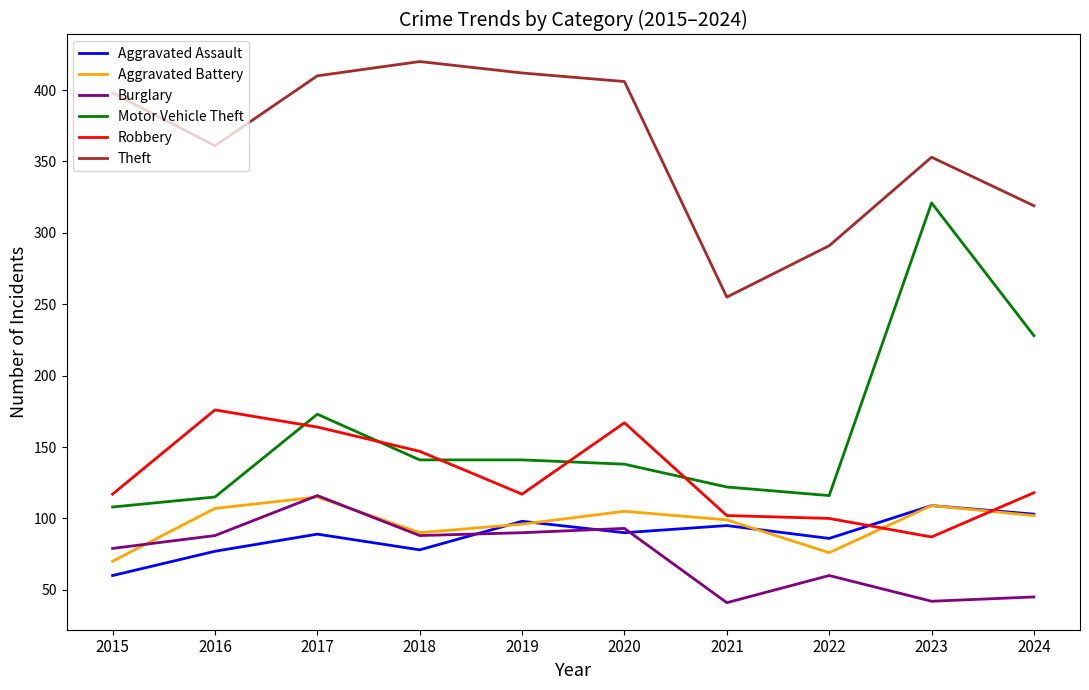

How many lines are shown in the chart?

6